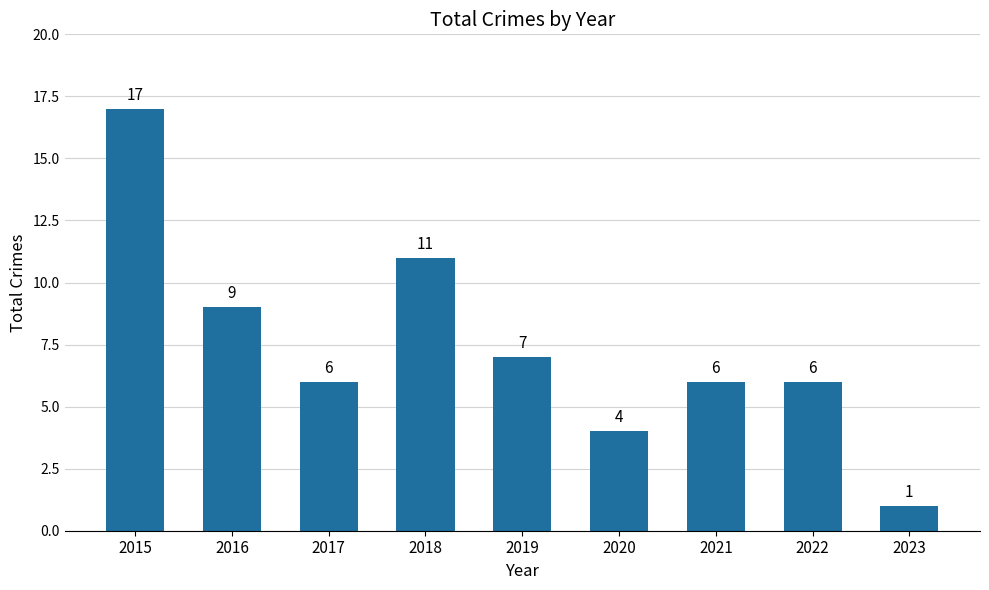

Is it true that the value at 2016 is 9?

True